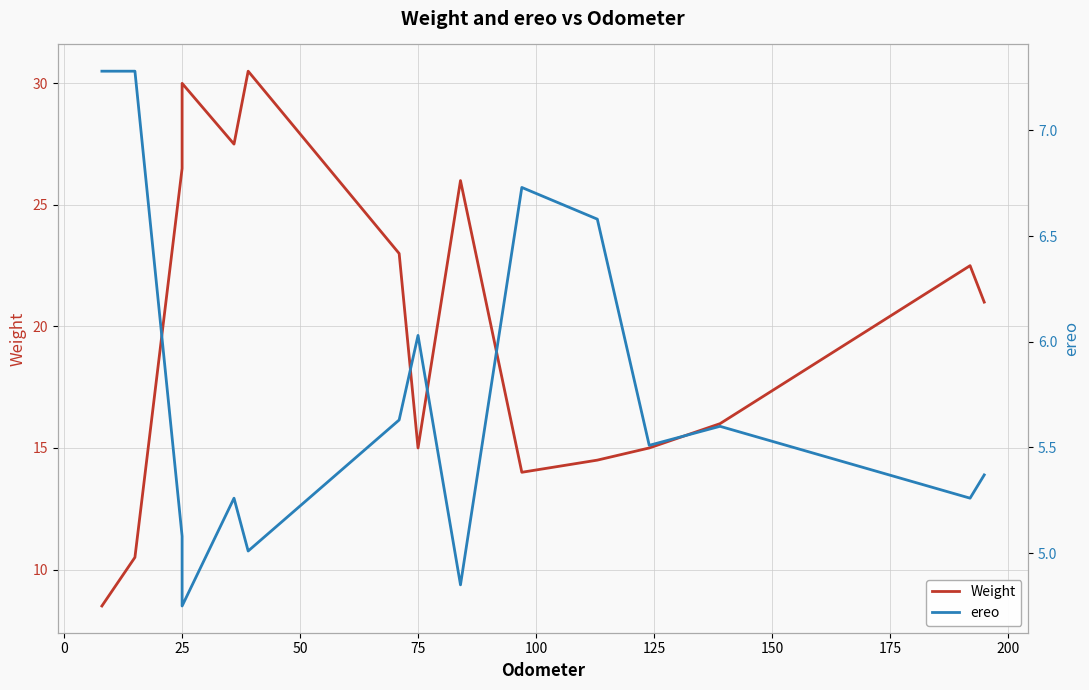

Is this an area chart (filled region under the line)?

No